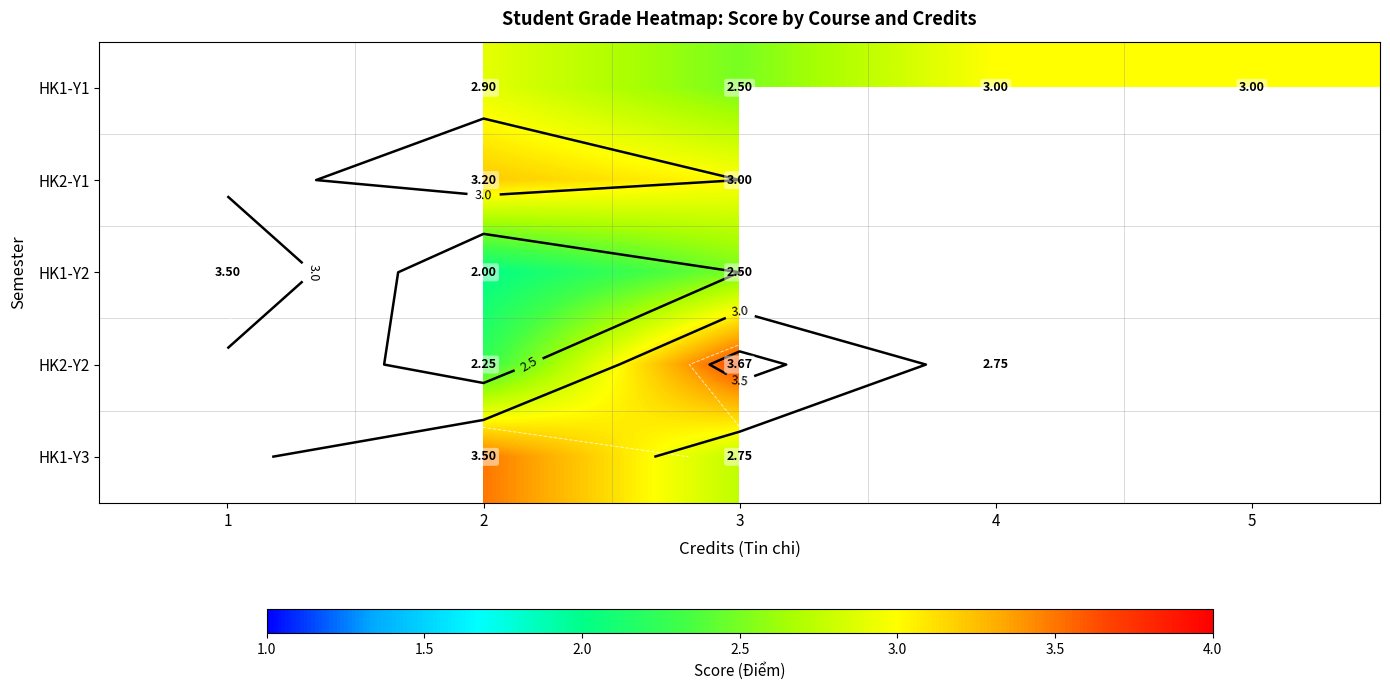

List the series in order of their peak value, lowest first.

HK1-Y1, HK2-Y1, HK1-Y2, HK2-Y2, HK1-Y3